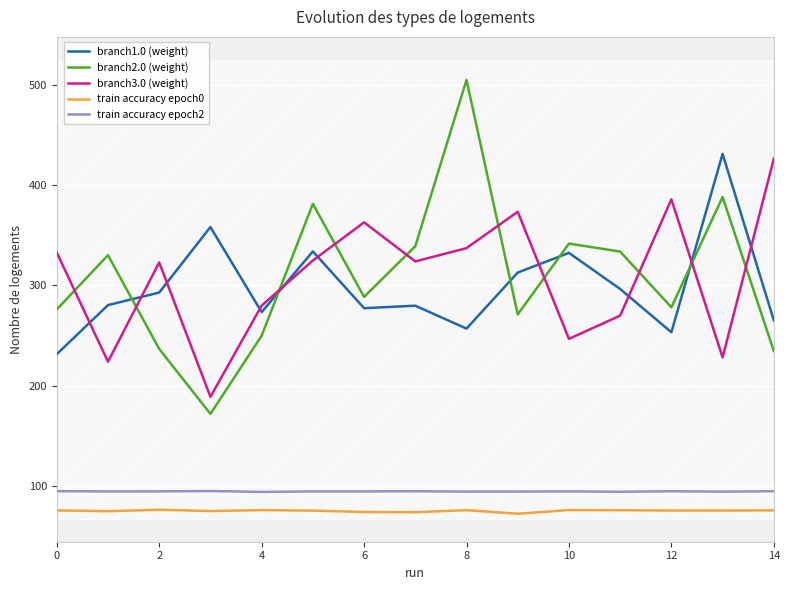

What is the sum of all branch2.0 (weight) values?

4625.9